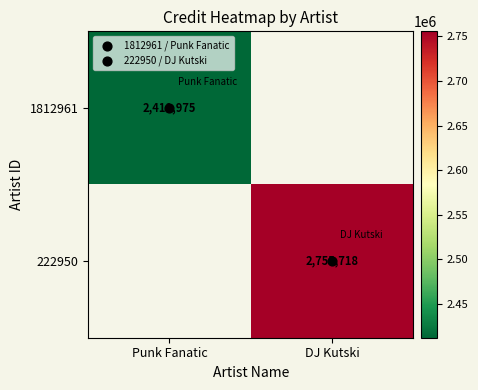

At how many categories does at least one series exceed 2619437?

1